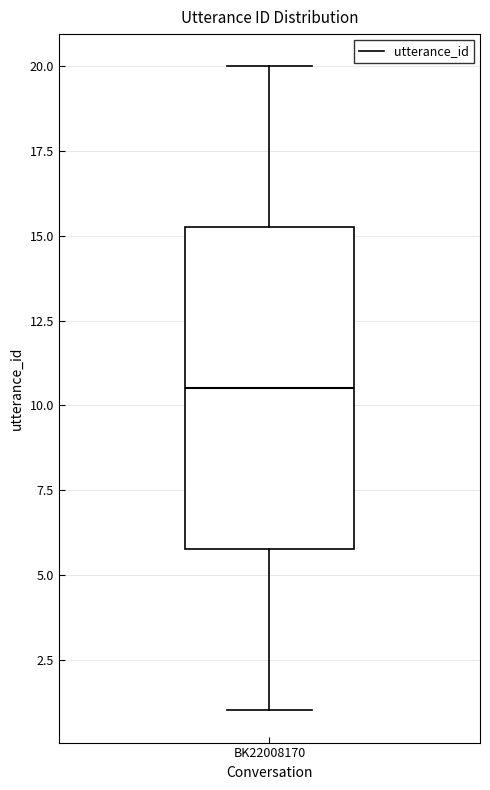

Transcribe this box plot: give where the median line is, the range the box spans, and where the two whiskers end, as read against the y-axis. The values are not printed on the chart, so give them approximately, as read against the axis.

median 10.5, box 6.0 to 15.5, whiskers 1.0 to 20.0